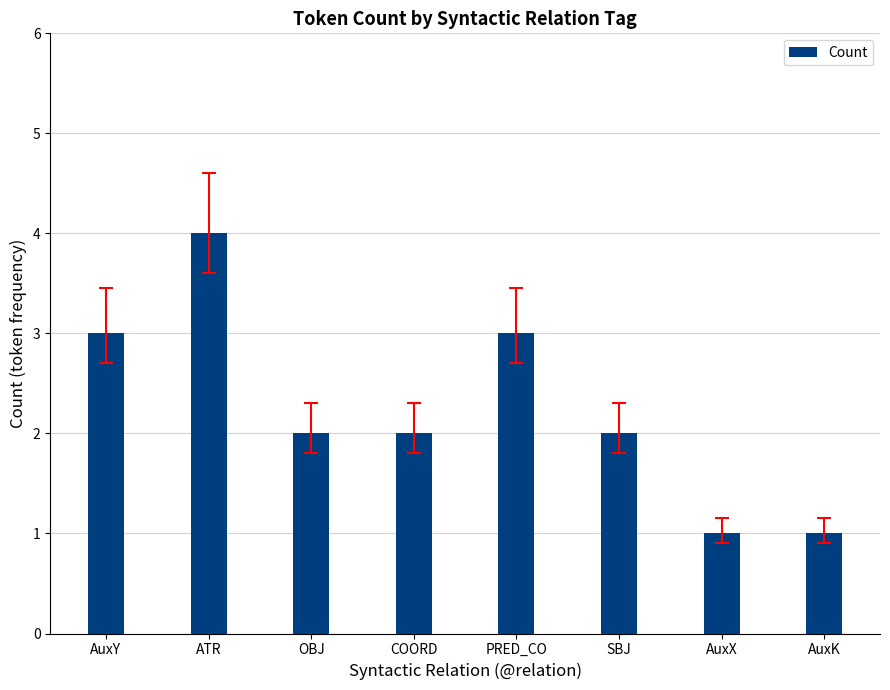

Approximately how many times larger is the value at SBJ compared to AuxK?

2.0